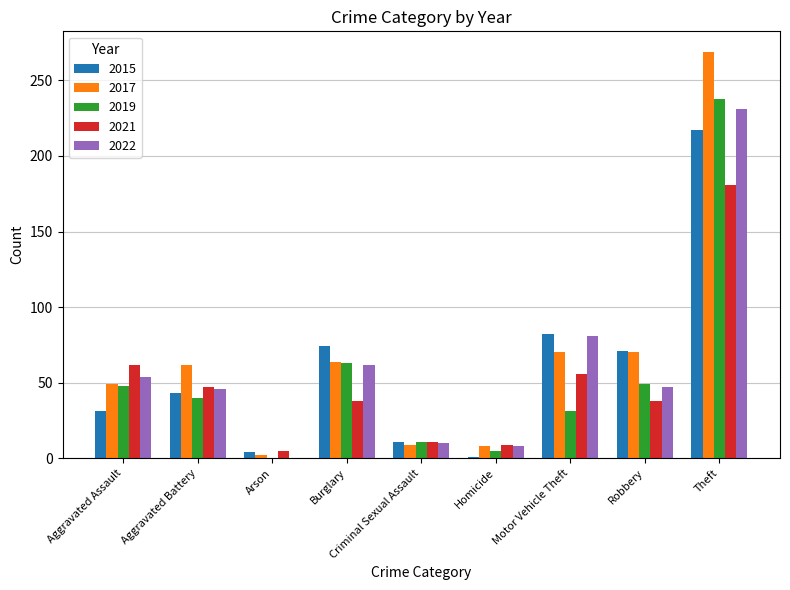

How many groups of bars are there?

9